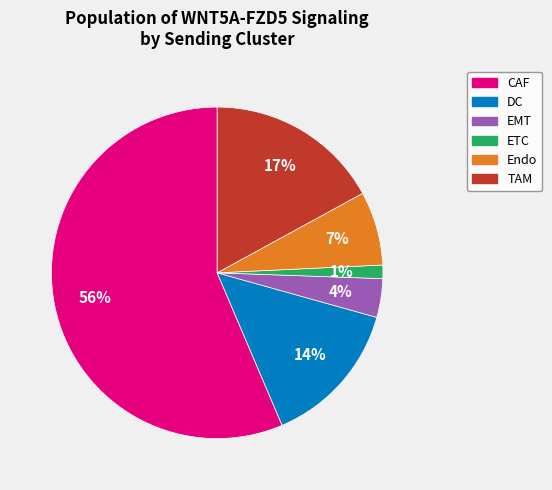

To the nearest percent, what is the combined percentage of Endo and DC?

21%